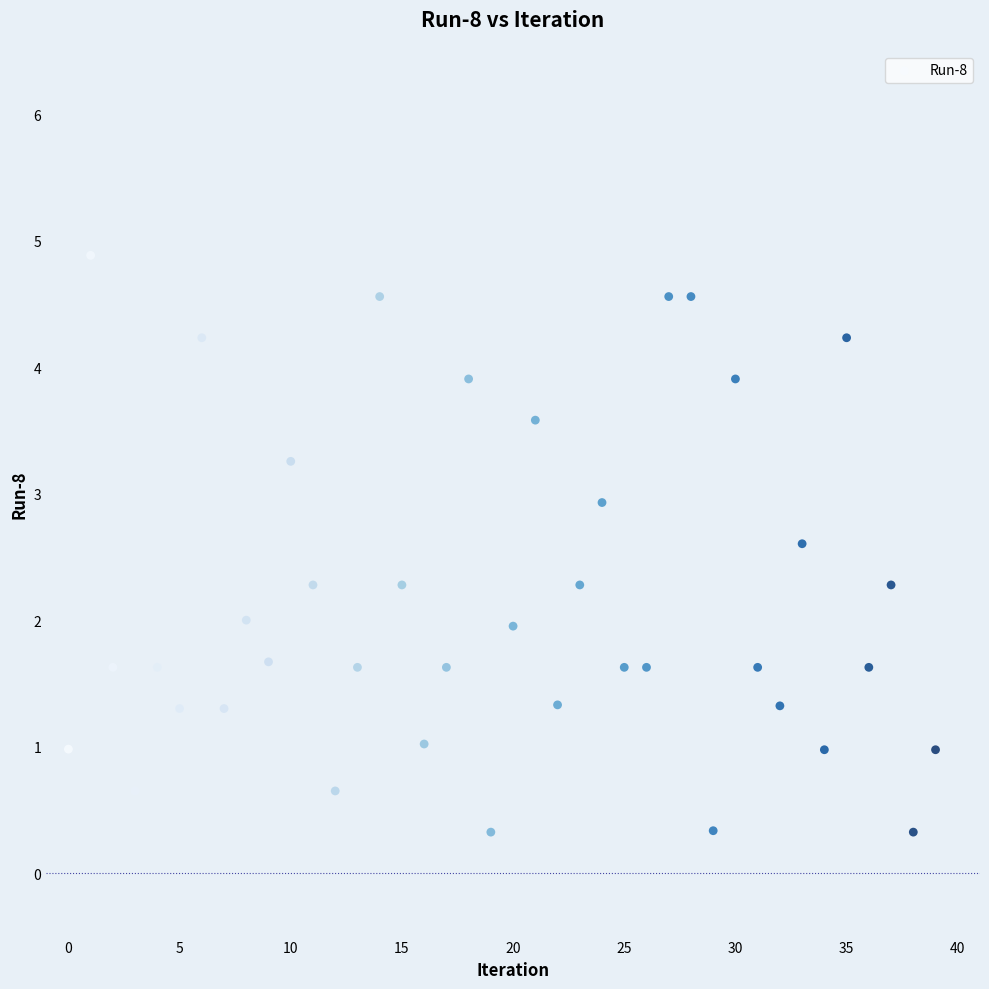

What is the range of Y values (max minus min)?

4.6